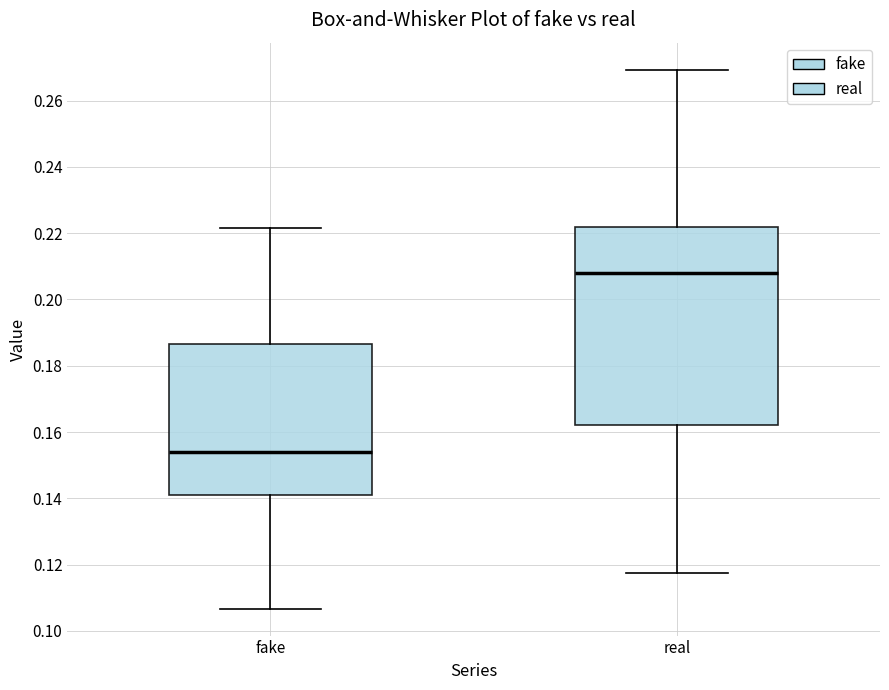

Reading left to right, transcribe this box plot: for each box, give where its median line is, the range the box spans, and where its two whiskers end, as read against the y-axis. The values are not printed on the chart, so give them approximately, as read against the axis.

fake: median 0.154, box 0.140 to 0.186, whiskers 0.106 to 0.222
real: median 0.208, box 0.162 to 0.222, whiskers 0.118 to 0.270